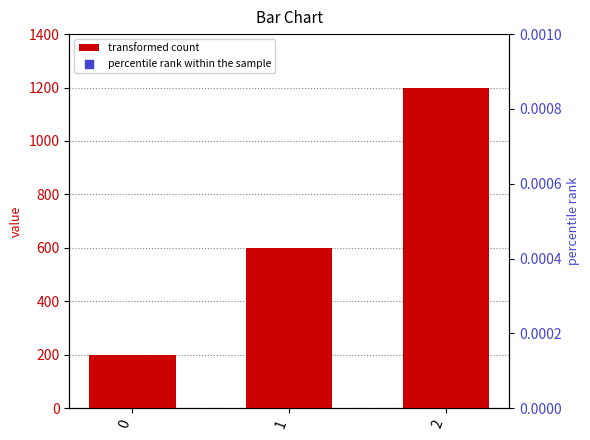

At which category is the sum across all series the highest?

2